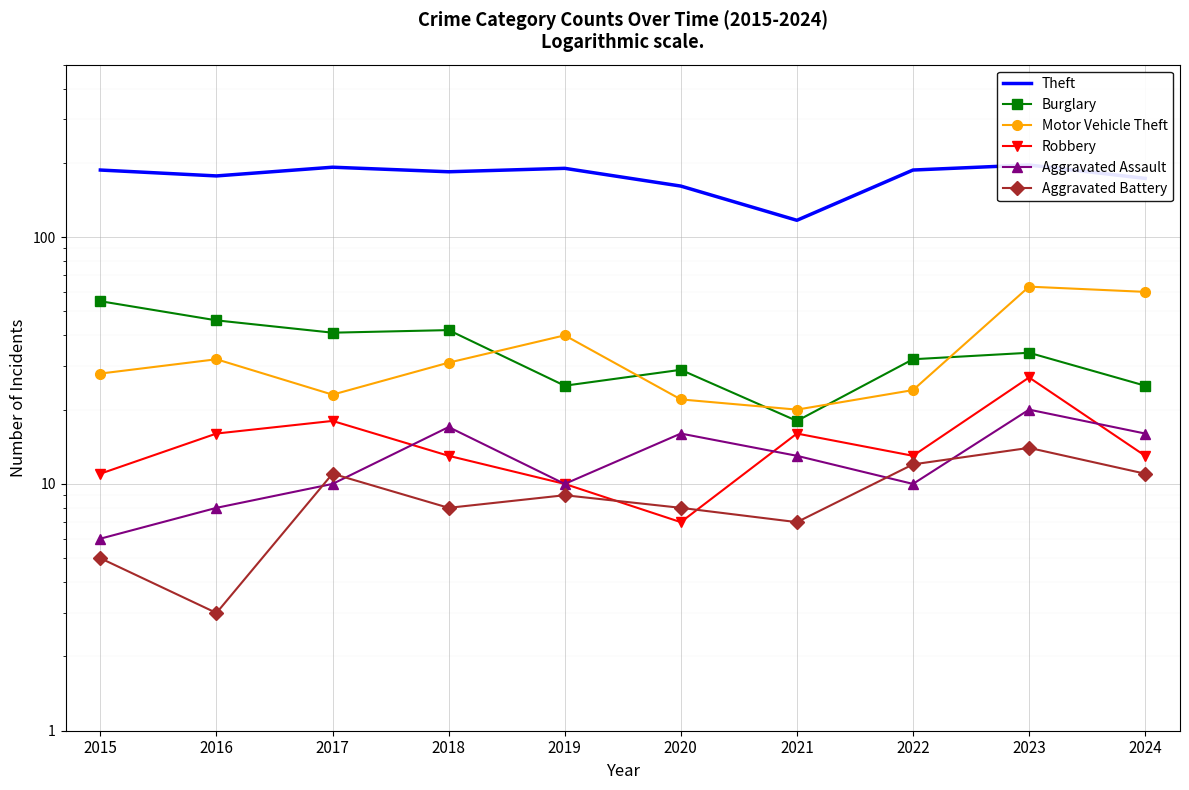

Rank the series at 2016 from highest to lowest value.

Theft, Burglary, Motor Vehicle Theft, Robbery, Aggravated Assault, Aggravated Battery